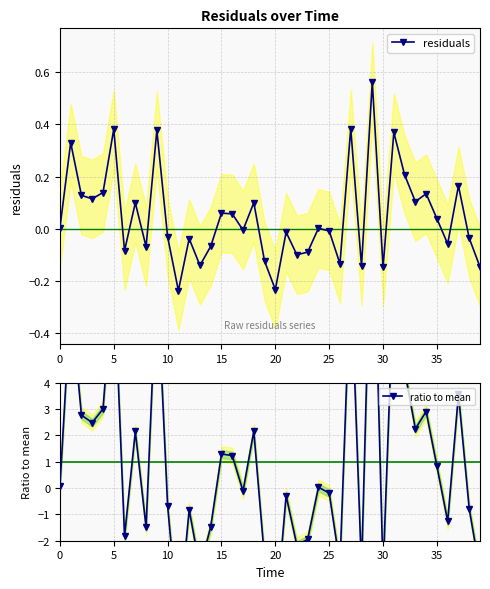

Is it true that residuals equals 0.1 at 33?

True